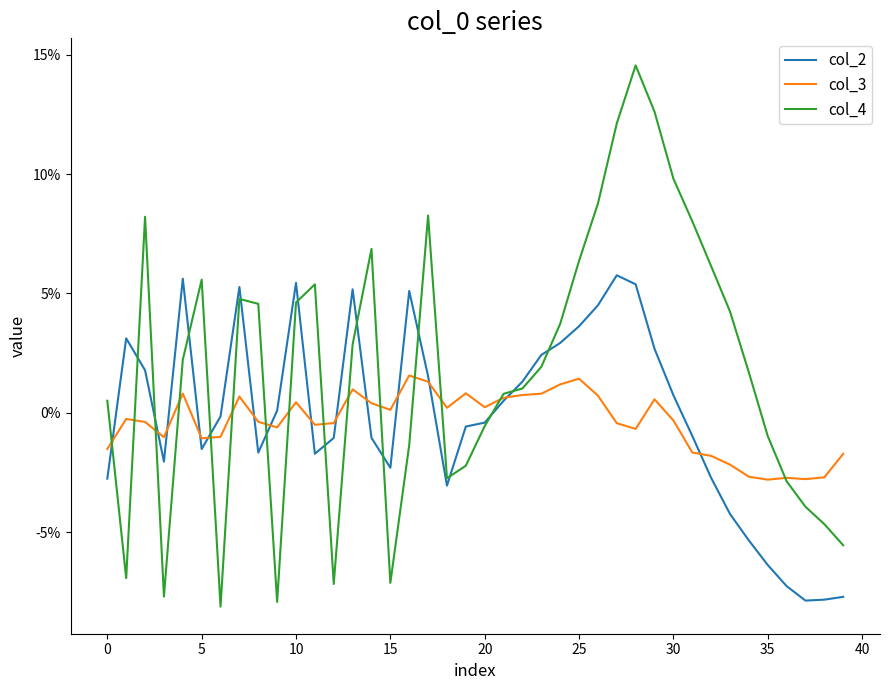

How many positive values does the col_4 series have?

25